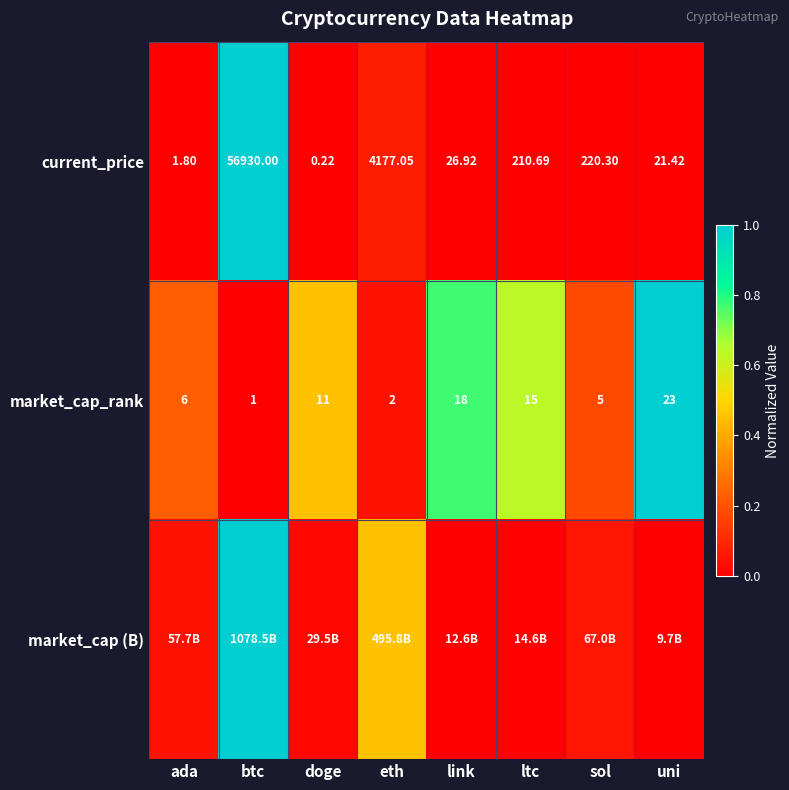

Where is market_cap_rank nearest to the value 12?

doge